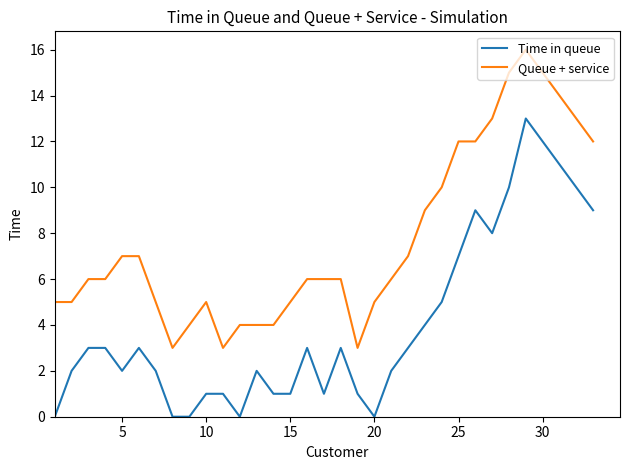

List the series in order of their overall mean, lowest first.

Time in queue, Queue + service